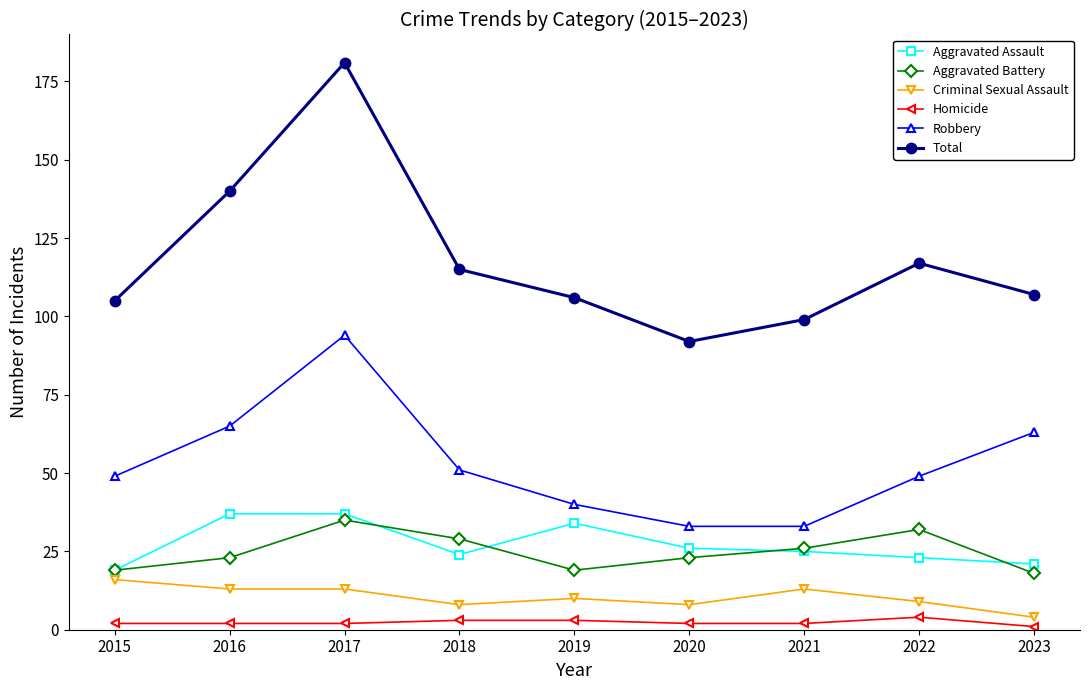

Which series has the largest range (max minus min)?

Total